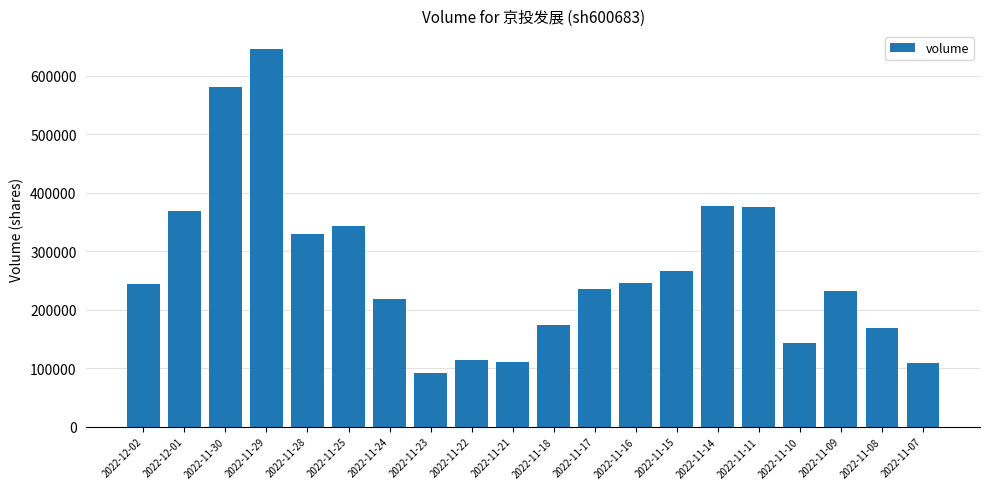

Read the value at 2022-11-30, to the nearest 10.

579940